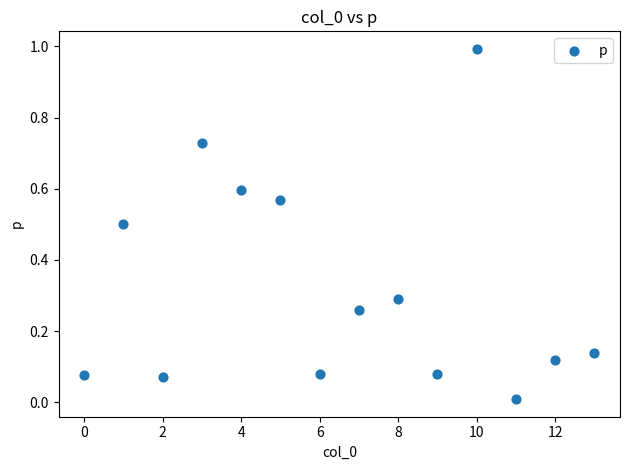

What is the range of Y values (max minus min)?

1.0